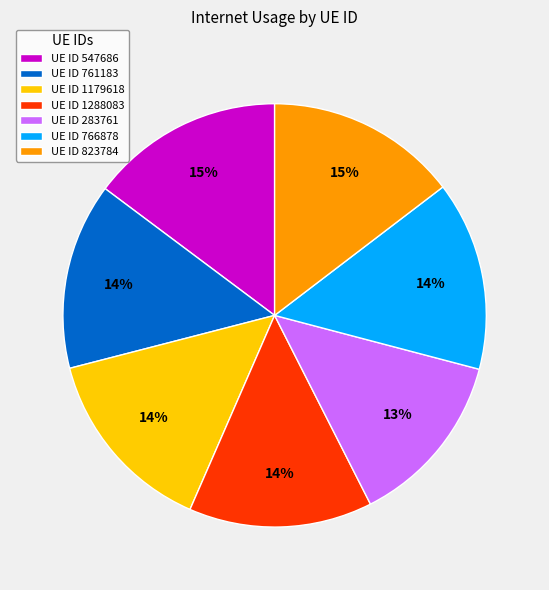

Which slice is the smallest?

UE ID 283761